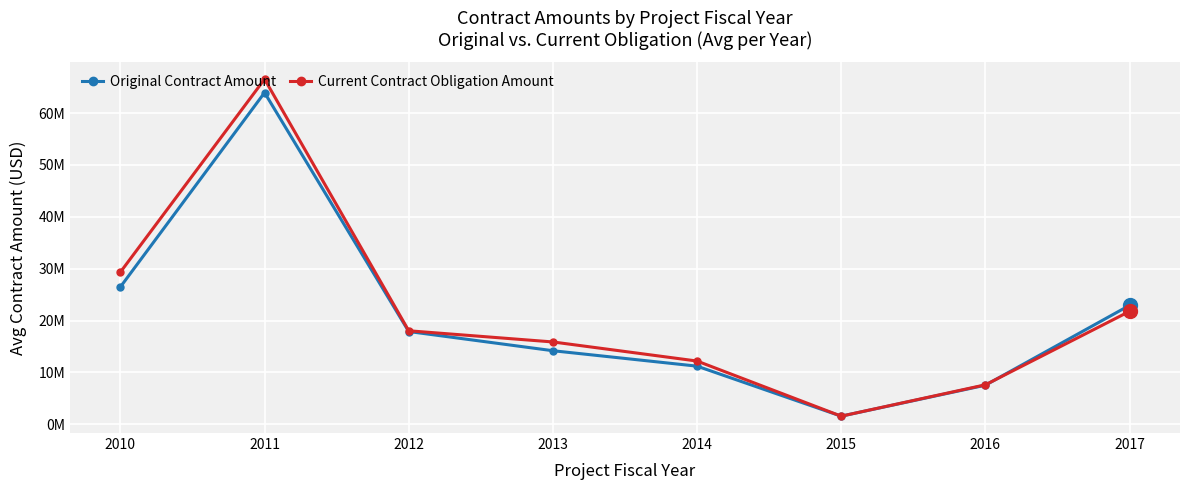

At how many categories does at least one series exceed 12120285?

6